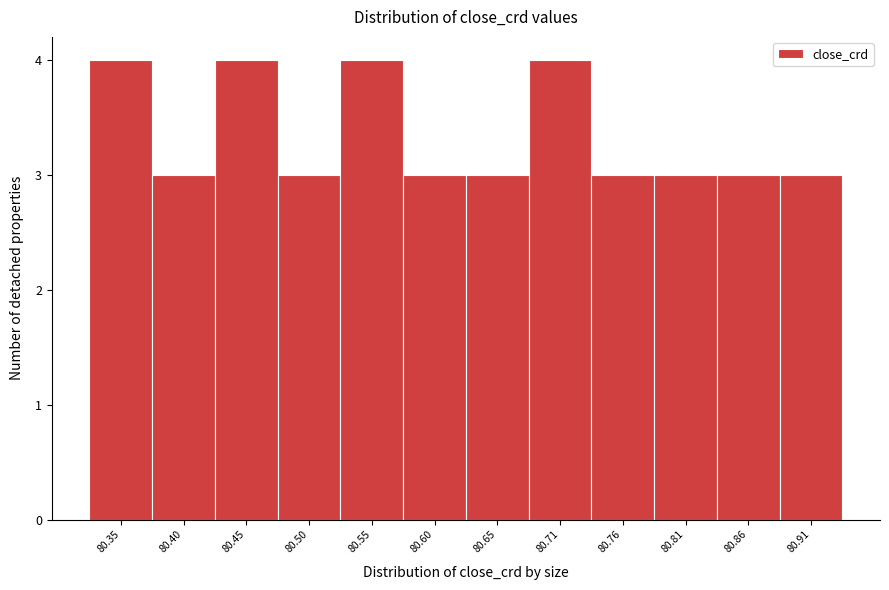

How tall is the bar that spans 80.37 to 80.42 on the x-axis? Neither the bar edges nor the heights are printed on the chart, so give them approximately, as read against the axes.

3